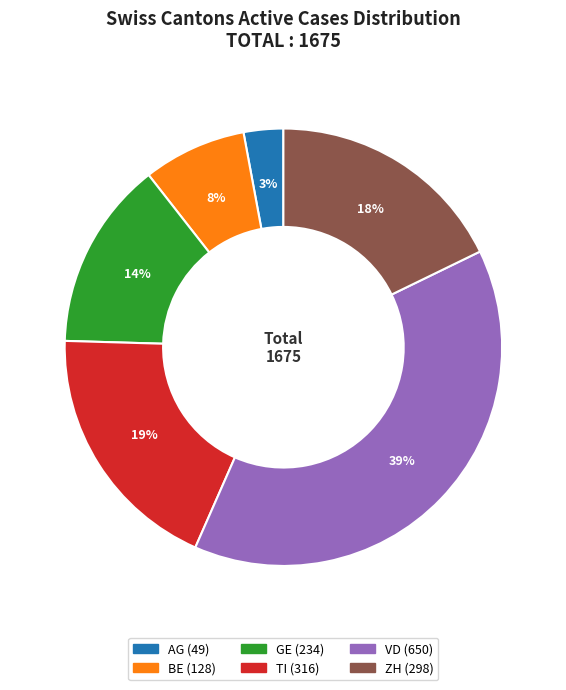

The VD slice represents 39% of the pie. True or false?

True